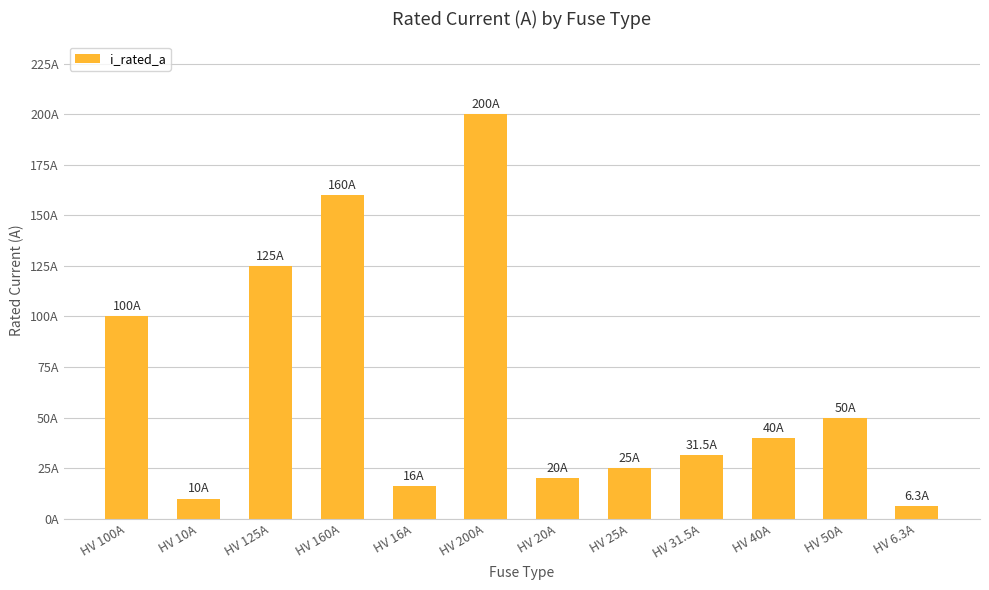

Does the chart contain any negative values?

No